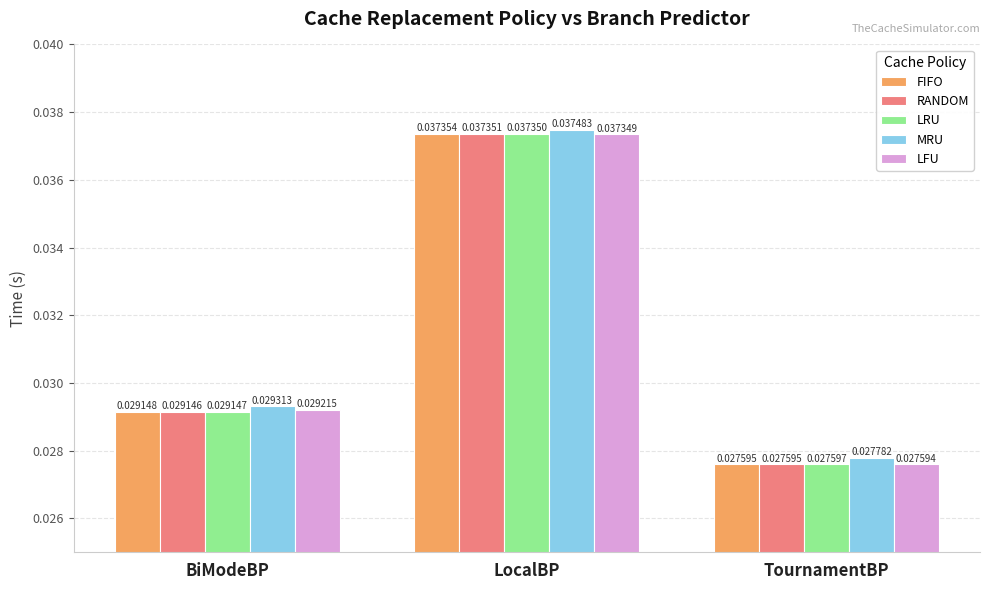

Rank the series by their maximum value, from lowest to highest.

LFU, LRU, RANDOM, FIFO, MRU